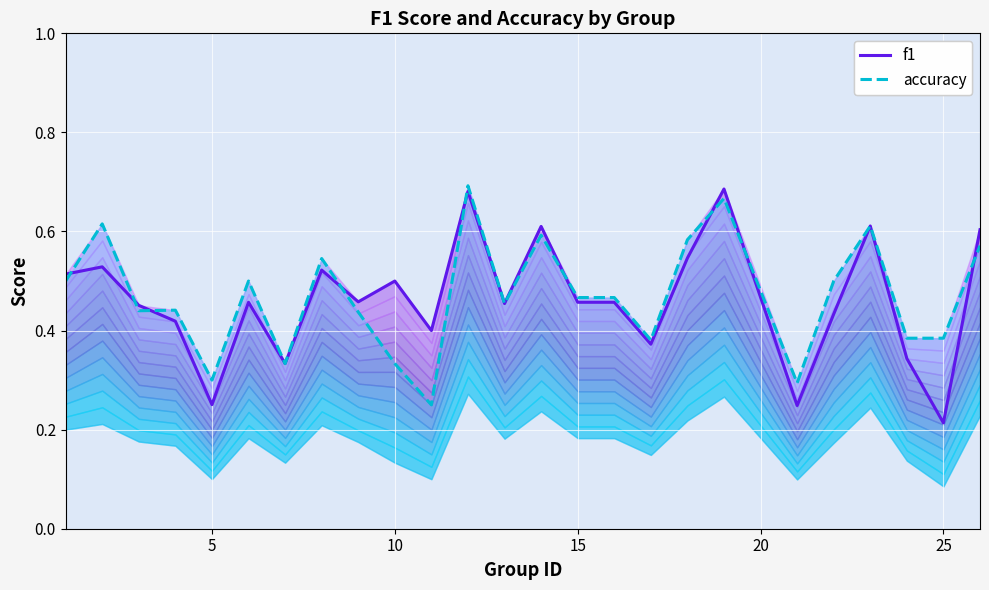

The value of accuracy at 24 is 0.3. True or false?

False